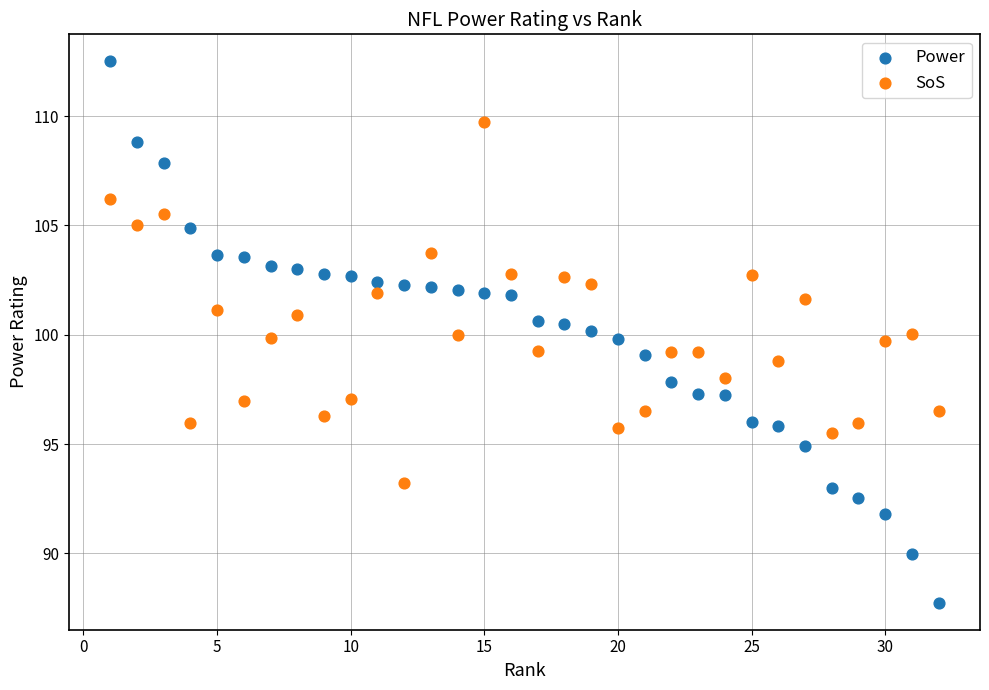

What are all the series names shown in the legend?

Power, SoS